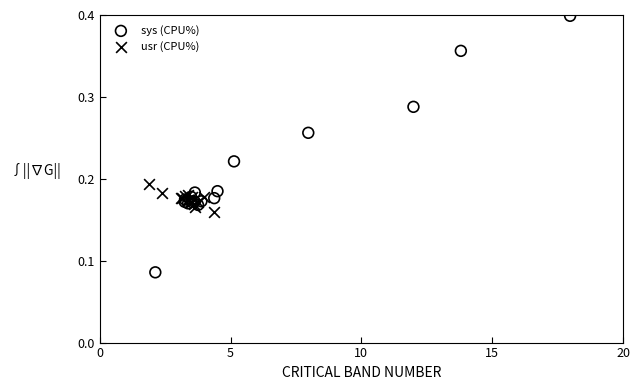

Which series has the largest Y range (max minus min)?

sys (CPU%)